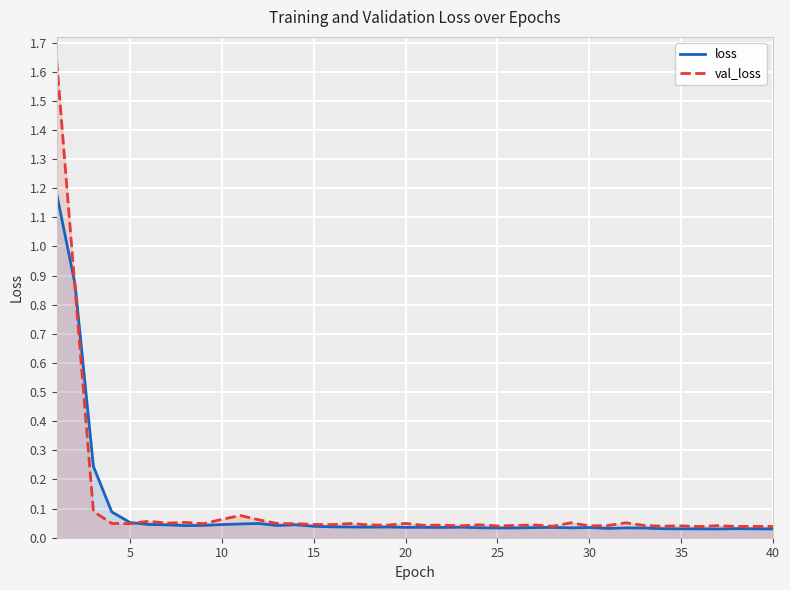

How many times do val_loss and loss cross each other?

2